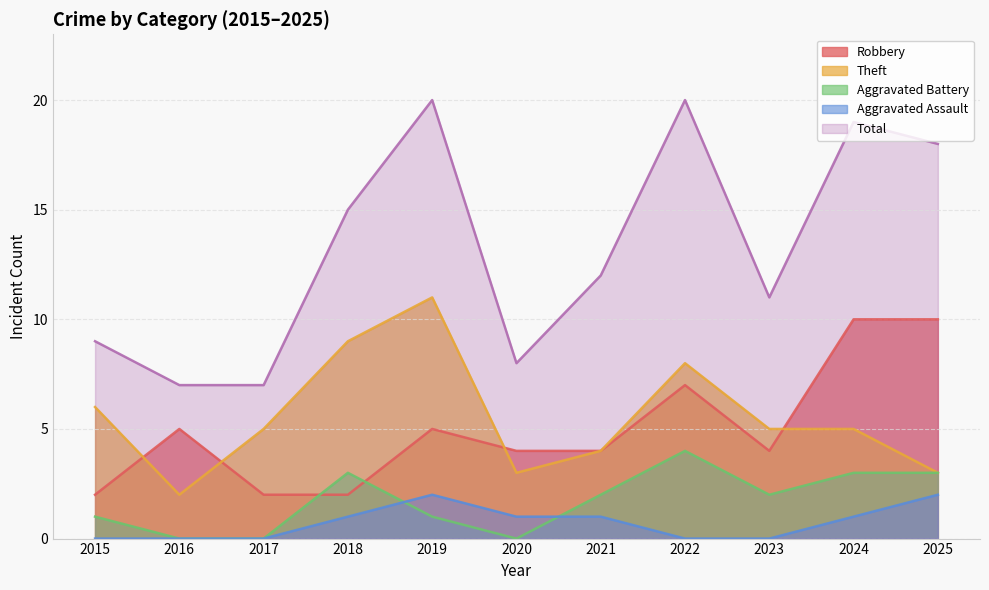

What is the sum of the Theft values at 2019 and 2021?

15